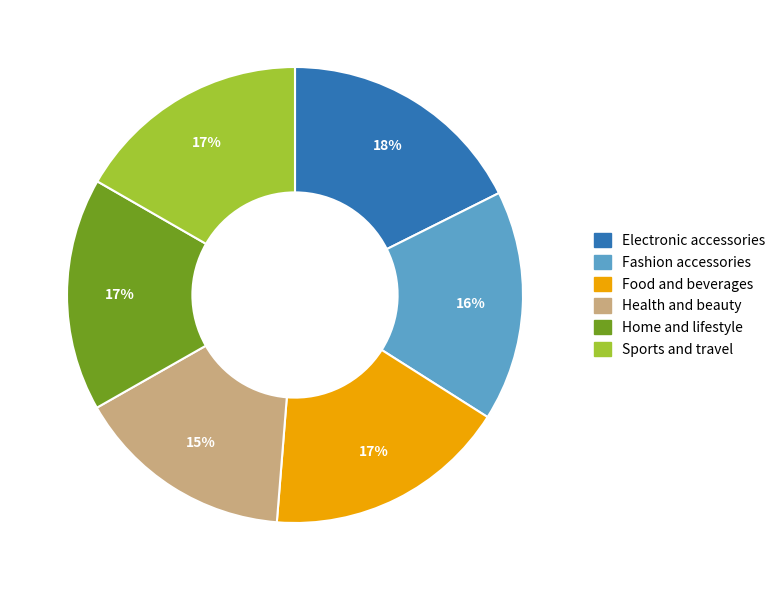

What percentage is the Fashion accessories slice, to the nearest percent?

16%